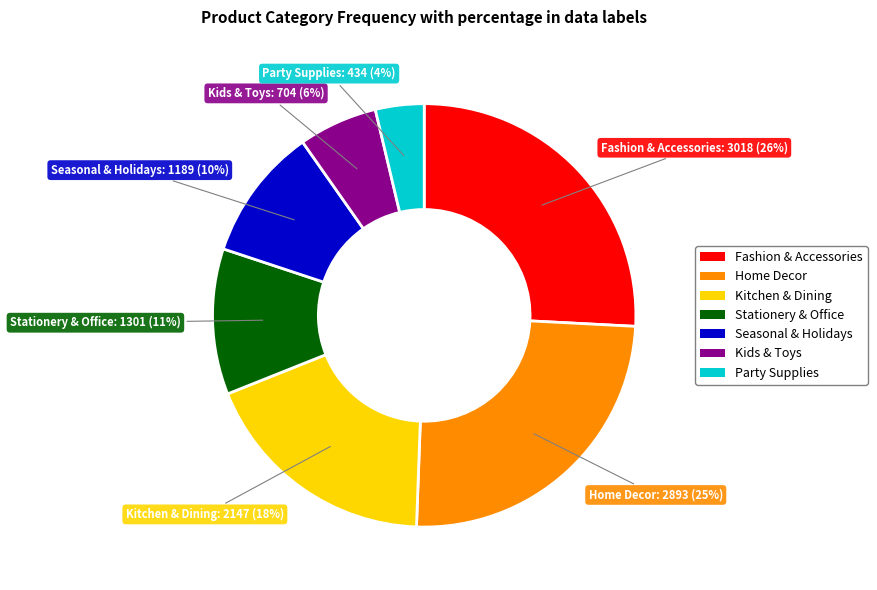

Which category has the smallest portion of the pie?

Party Supplies